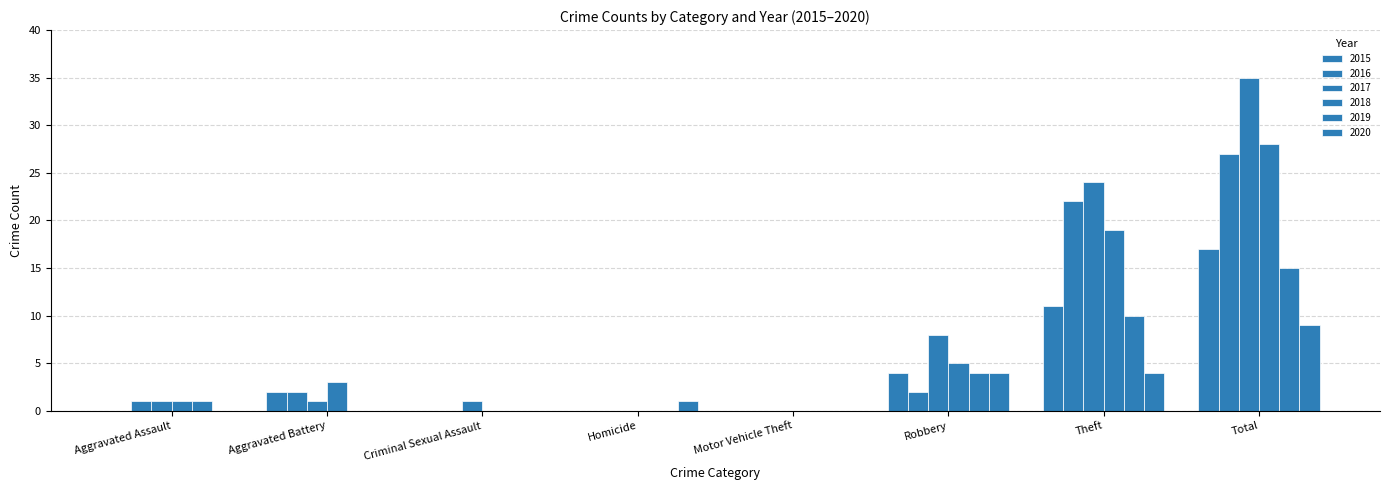

Does the chart contain stacked bars?

No